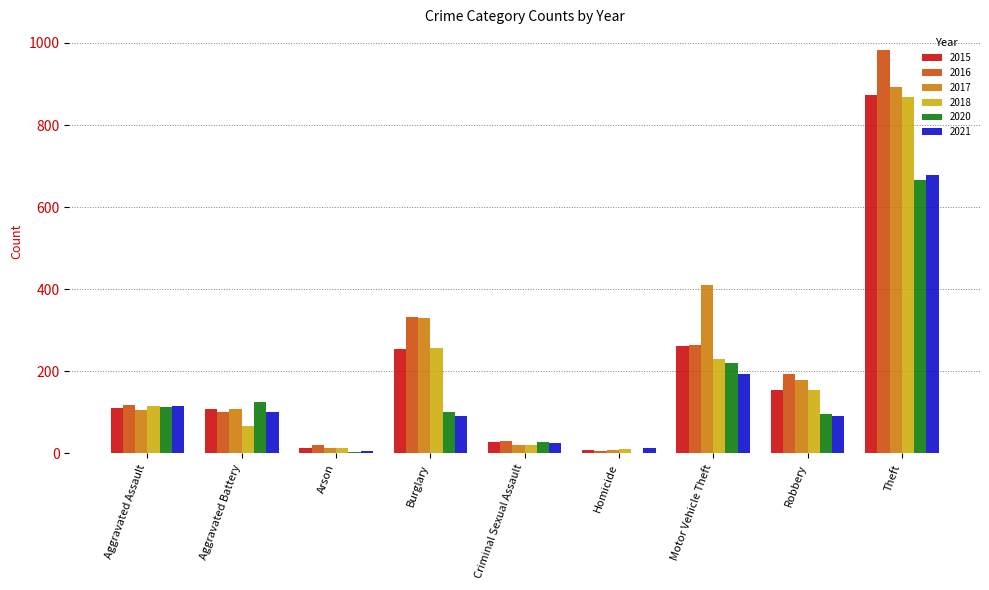

At which category is the sum across all series the highest?

Theft